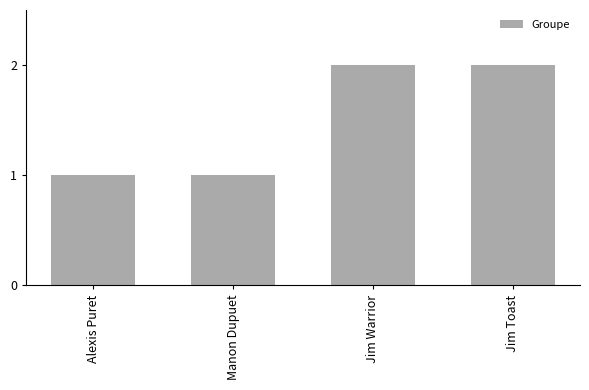

How many data points are less than 2?

2